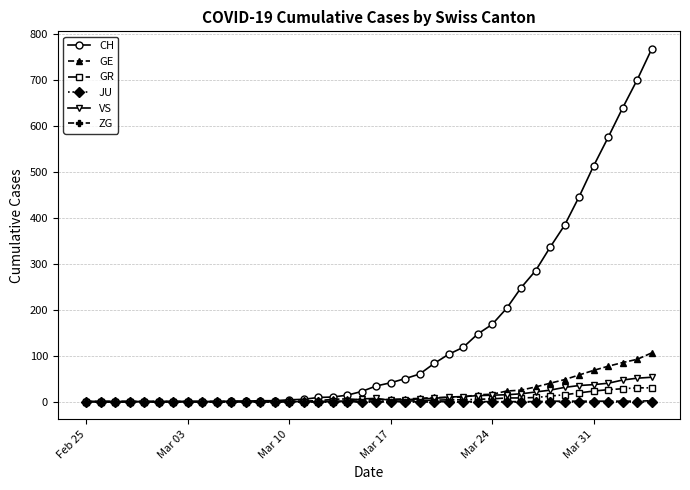

Which series has the widest spread of values?

CH